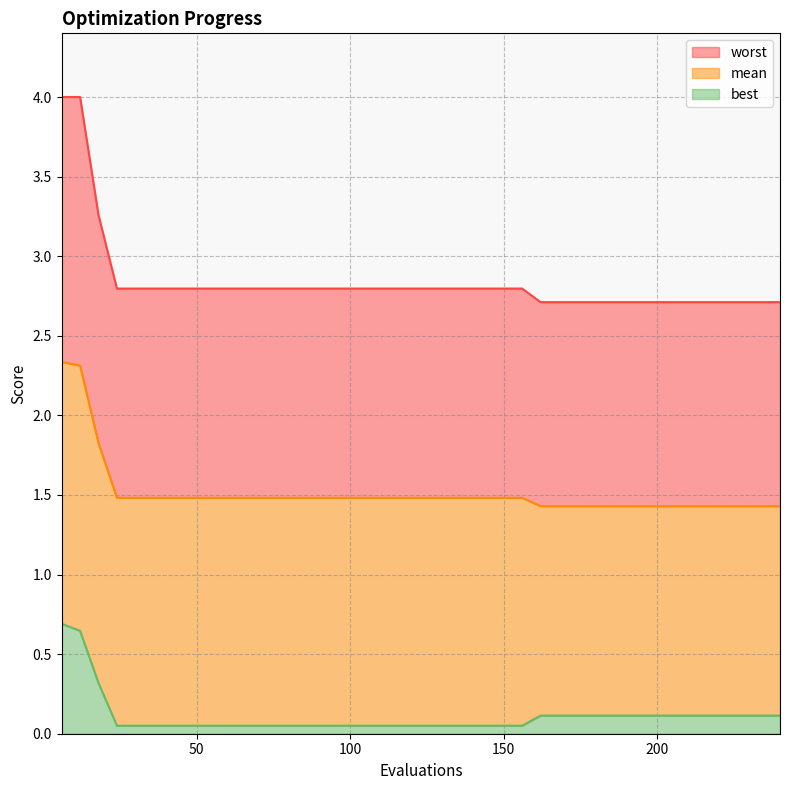

What is the difference between the second highest and second lowest values in the best series?

0.6